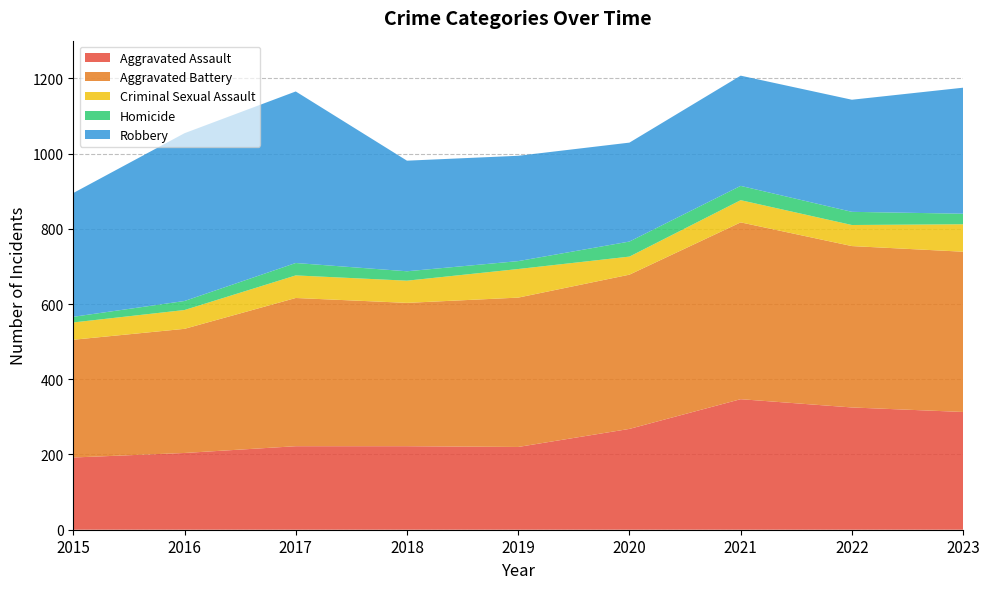

Reading left to right, list all the values displayed in this chart.

Aggravated Assault: 192	204	222	222	220	268	347	325	313
Aggravated Battery: 313	330	394	381	397	410	470	429	426
Criminal Sexual Assault: 46	50	60	59	76	48	59	56	73
Homicide: 15	24	33	25	21	40	38	35	28
Robbery: 329	446	456	294	280	263	293	298	335